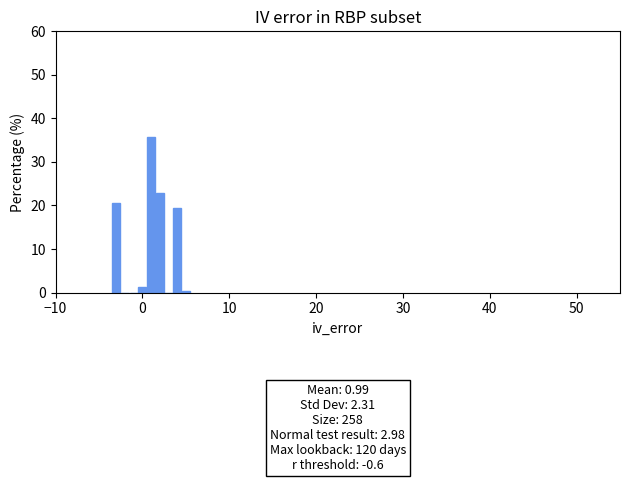

Read against the x-axis, roughly where is the centre of the tallest bar?

1